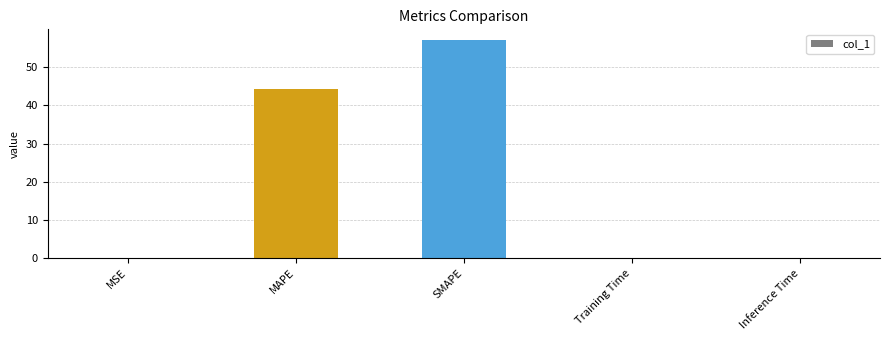

What is the sum of the values at Inference Time and MSE?

0.1